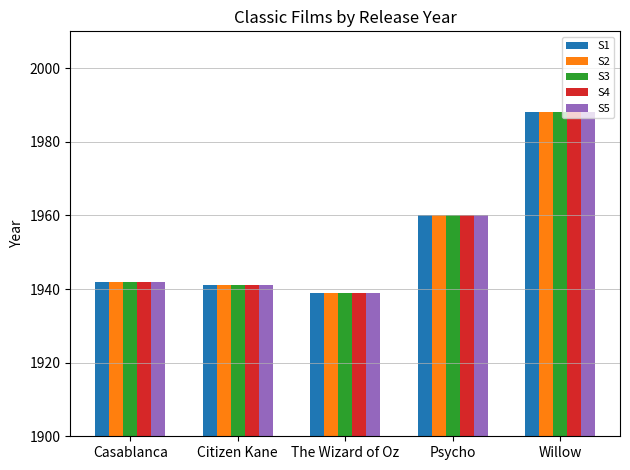

What is the sum of all S4 values?

9770